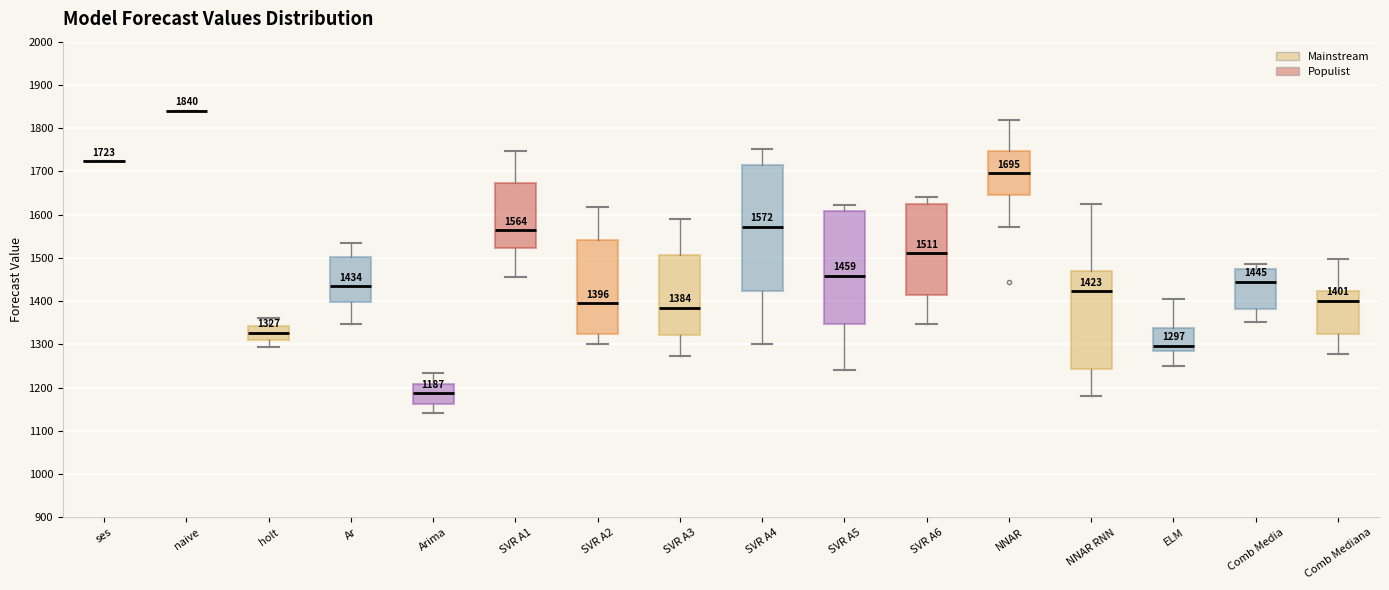

Comparing the boxes themselves (not the whiskers), which one is the tallest?

SVR A4